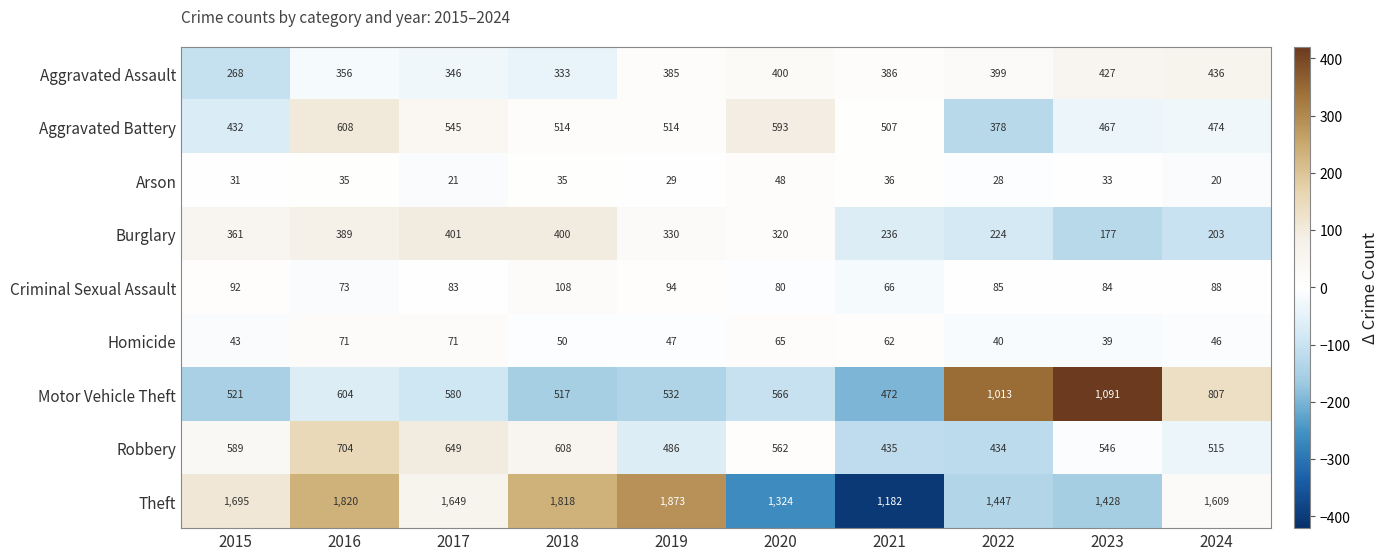

Count the number of categories in the chart.

10